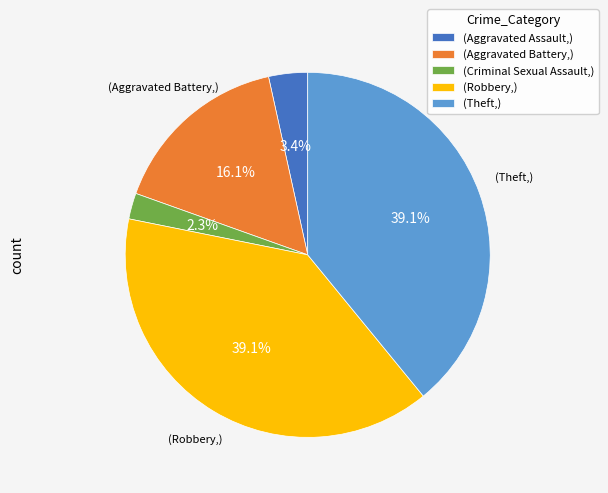

Combined, what portion of the pie is (Aggravated Battery,) and (Aggravated Assault,)?

19.5%